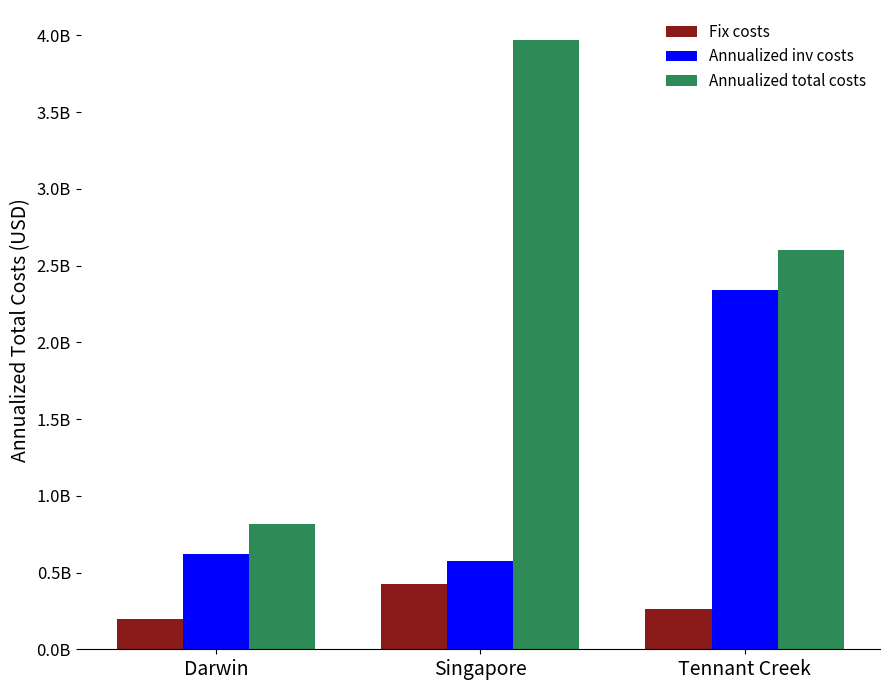

What are all the series names shown in the legend?

Fix costs, Annualized inv costs, Annualized total costs